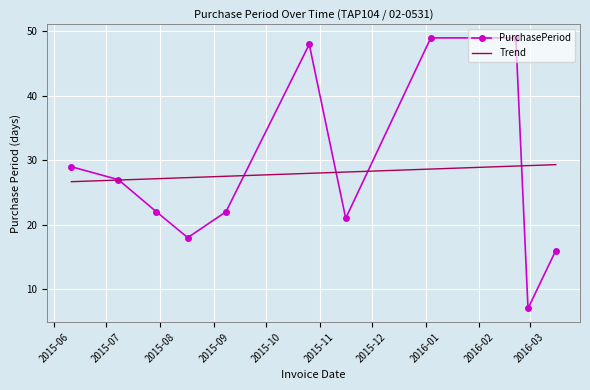

What are all the series names shown in the legend?

PurchasePeriod, Trend